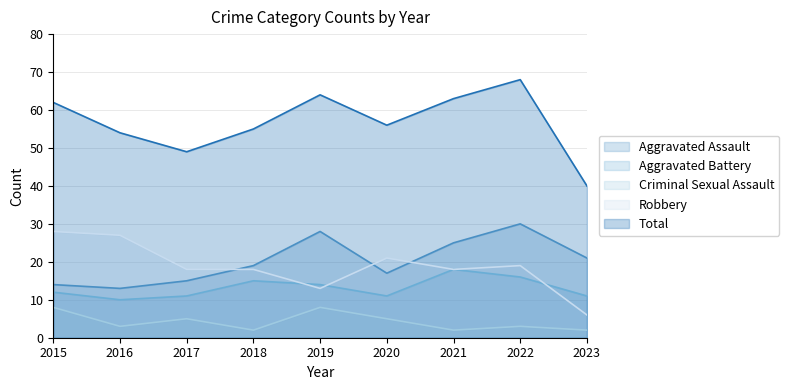

True or false: Aggravated Battery and Aggravated Assault intersect in this chart.

False